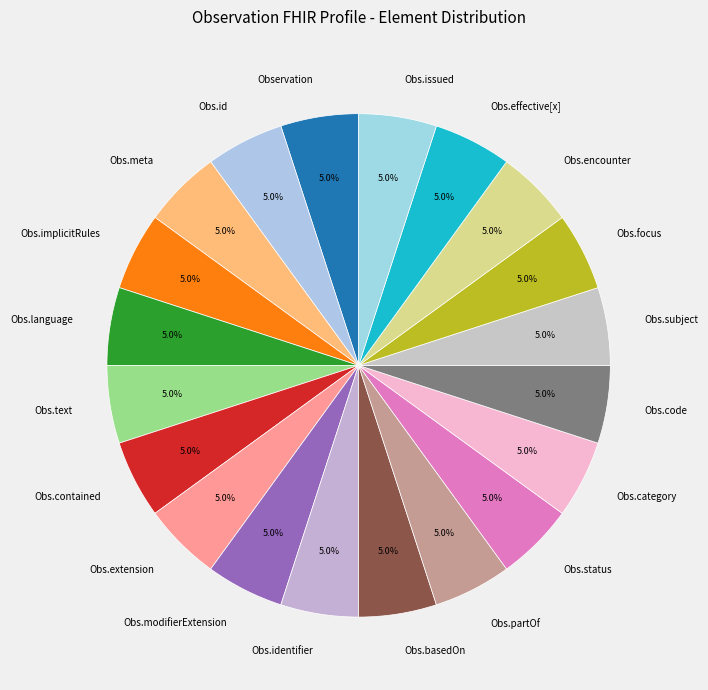

To the nearest percent, what is the difference between the largest and smallest slice percentages?

0%